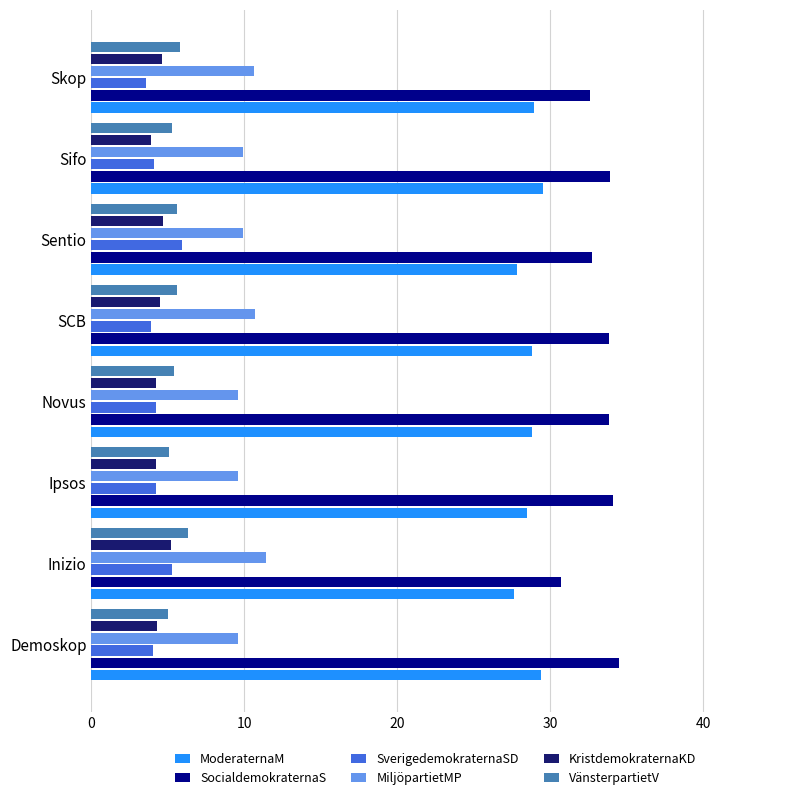

What is the spread (max minus min) of values at Sifo?

30.0